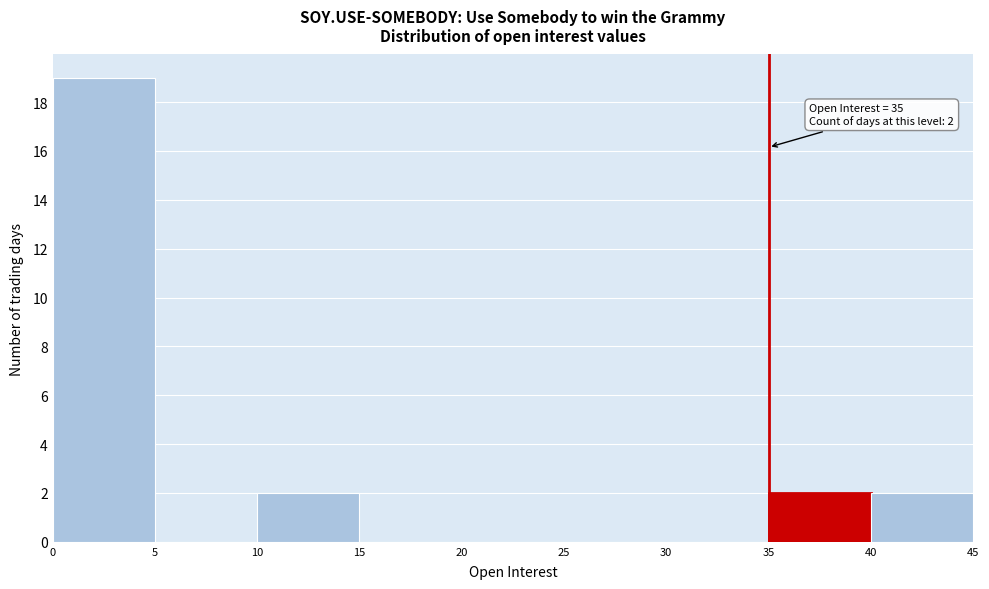

Over which range of the x-axis is the bar tallest?

0 to 5